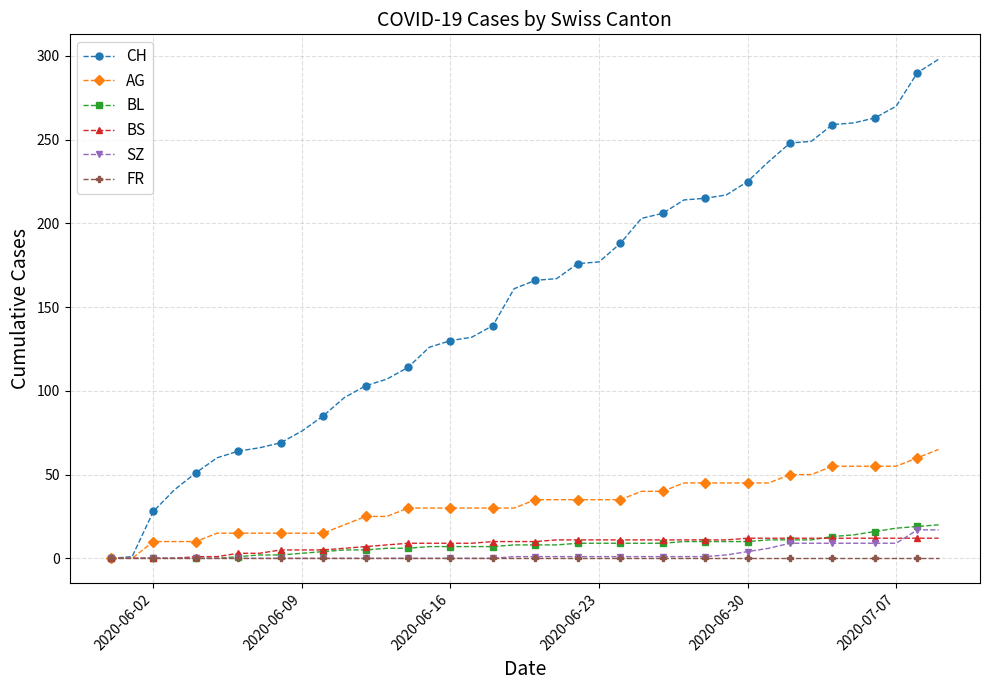

How many categories are shown in the chart?

40